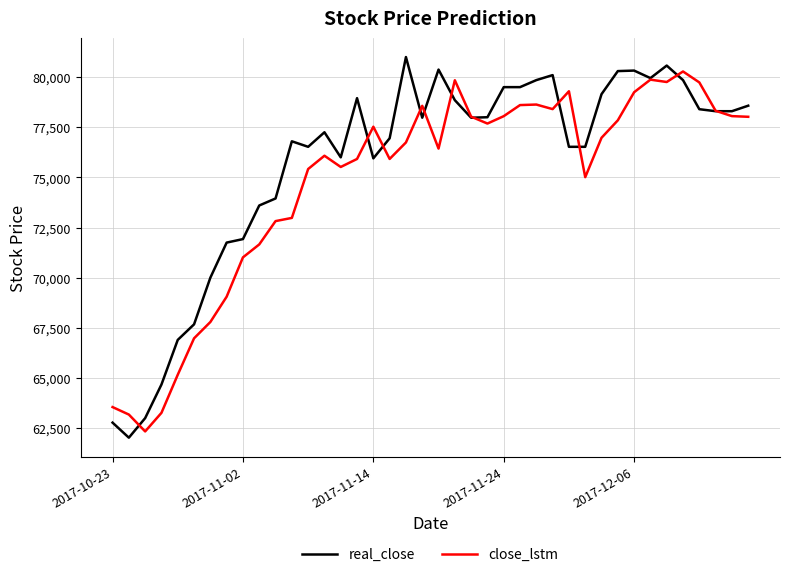

What is the difference between the maximum and minimum values in the close_lstm series?

17944.3